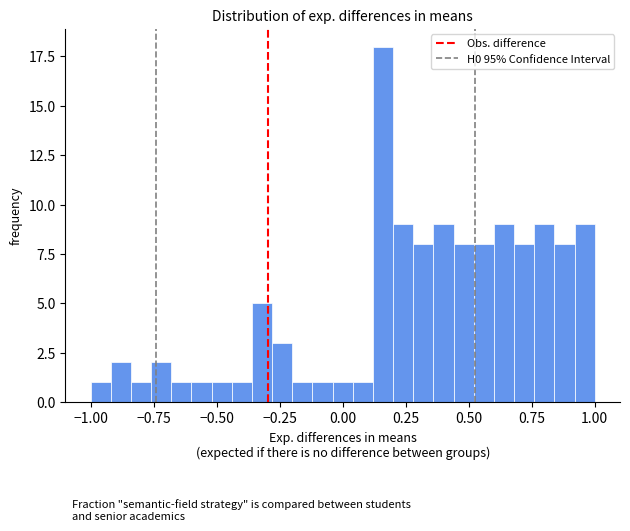

Read against the x-axis, roughly where is the centre of the tallest bar?

0.15